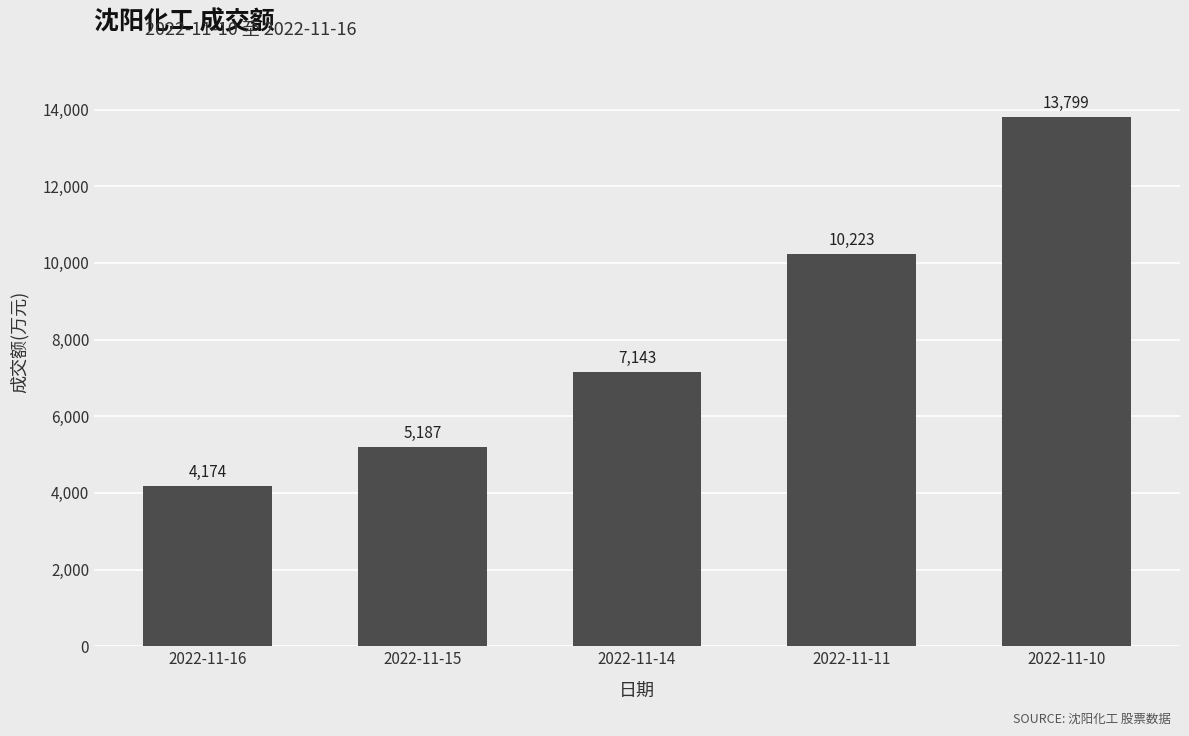

Which has a higher value, 2022-11-14 or 2022-11-16?

2022-11-14